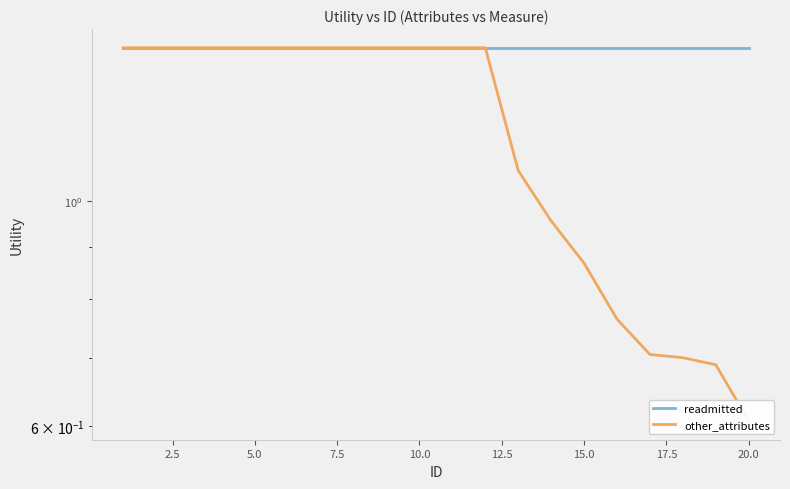

True or false: readmitted has more than 2 points higher than both neighbors.

False